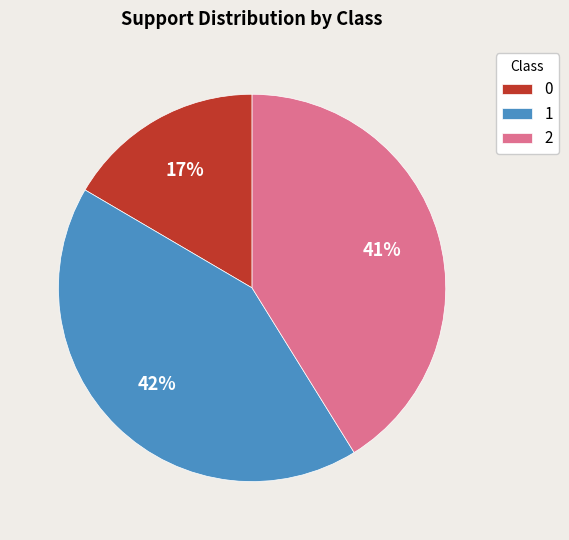

Approximately how many times larger is the value at 0 compared to 2?

0.4